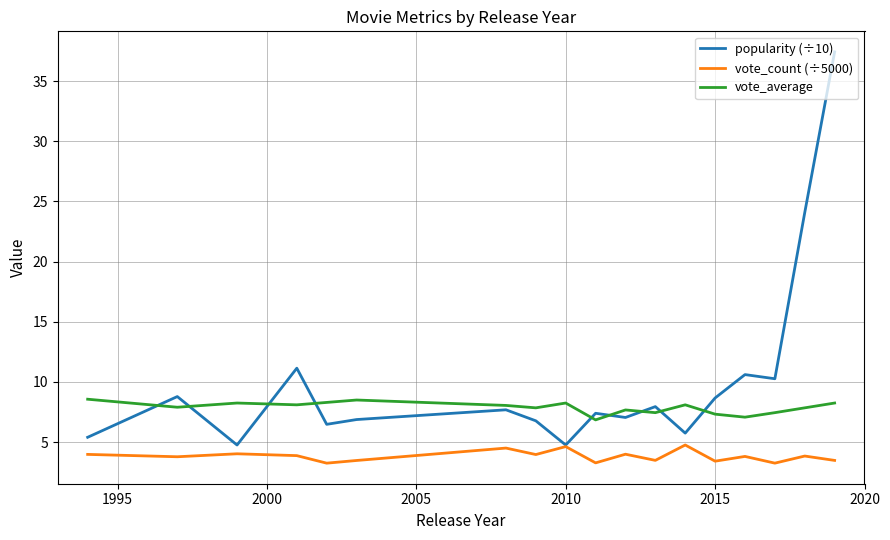

Which series has the largest total across all categories?

popularity (÷10)